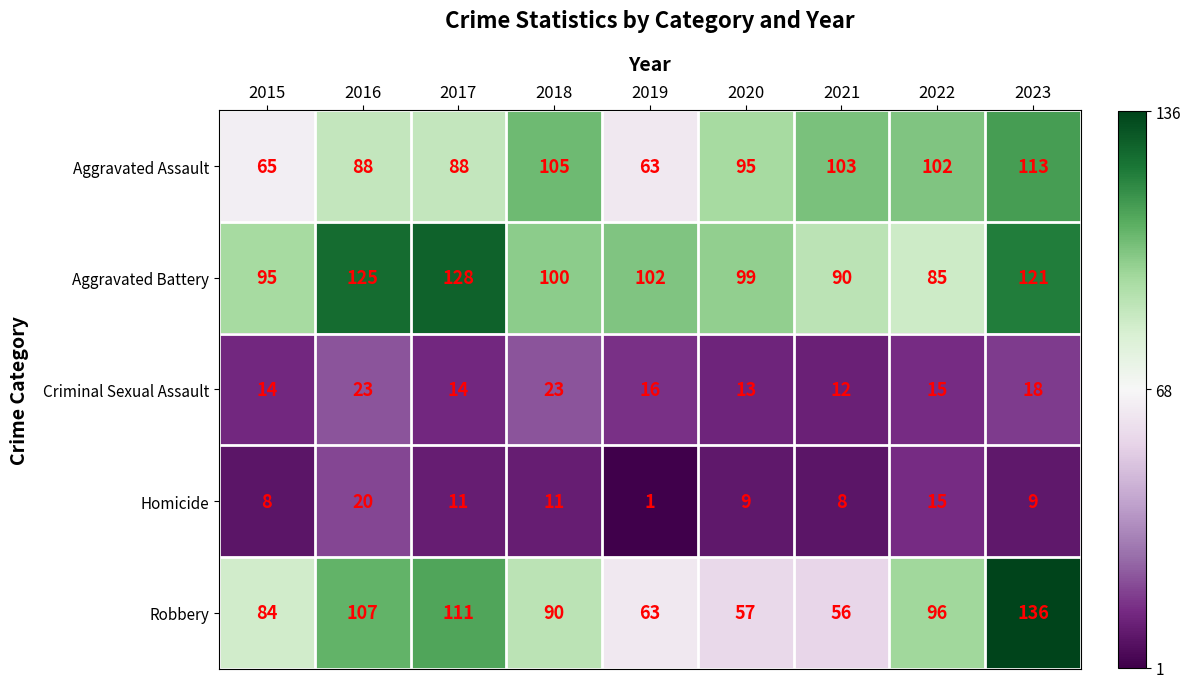

List the series in order of their peak value, lowest first.

Homicide, Criminal Sexual Assault, Aggravated Assault, Aggravated Battery, Robbery